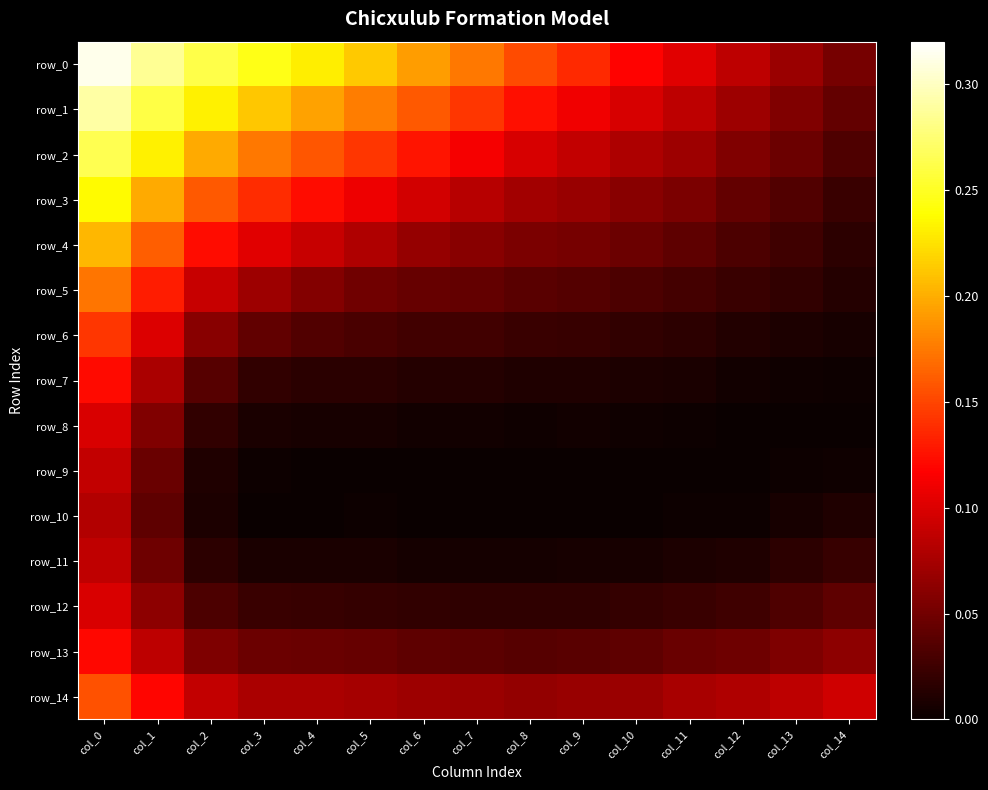

Reading left to right, extract all data points from this chart.

row_0: col_0=0.3	col_1=0.3	col_2=0.3	col_3=0.2	col_4=0.2	col_5=0.2	col_6=0.2	col_7=0.2	col_8=0.2	col_9=0.1	col_10=0.1	col_11=0.1	col_12=0.1	col_13=0.1	col_14=0.1
row_1: col_0=0.3	col_1=0.3	col_2=0.2	col_3=0.2	col_4=0.2	col_5=0.2	col_6=0.2	col_7=0.1	col_8=0.1	col_9=0.1	col_10=0.1	col_11=0.1	col_12=0.1	col_13=0.1	col_14=0.0
row_2: col_0=0.3	col_1=0.2	col_2=0.2	col_3=0.2	col_4=0.2	col_5=0.1	col_6=0.1	col_7=0.1	col_8=0.1	col_9=0.1	col_10=0.1	col_11=0.1	col_12=0.1	col_13=0.0	col_14=0.0
row_3: col_0=0.2	col_1=0.2	col_2=0.2	col_3=0.1	col_4=0.1	col_5=0.1	col_6=0.1	col_7=0.1	col_8=0.1	col_9=0.1	col_10=0.1	col_11=0.1	col_12=0.0	col_13=0.0	col_14=0.0
row_4: col_0=0.2	col_1=0.2	col_2=0.1	col_3=0.1	col_4=0.1	col_5=0.1	col_6=0.1	col_7=0.1	col_8=0.1	col_9=0.1	col_10=0.0	col_11=0.0	col_12=0.0	col_13=0.0	col_14=0.0
row_5: col_0=0.2	col_1=0.1	col_2=0.1	col_3=0.1	col_4=0.1	col_5=0.0	col_6=0.0	col_7=0.0	col_8=0.0	col_9=0.0	col_10=0.0	col_11=0.0	col_12=0.0	col_13=0.0	col_14=0.0
row_6: col_0=0.1	col_1=0.1	col_2=0.1	col_3=0.0	col_4=0.0	col_5=0.0	col_6=0.0	col_7=0.0	col_8=0.0	col_9=0.0	col_10=0.0	col_11=0.0	col_12=0.0	col_13=0.0	col_14=0.0
row_7: col_0=0.1	col_1=0.1	col_2=0.0	col_3=0.0	col_4=0.0	col_5=0.0	col_6=0.0	col_7=0.0	col_8=0.0	col_9=0.0	col_10=0.0	col_11=0.0	col_12=0.0	col_13=0.0	col_14=0.0
row_8: col_0=0.1	col_1=0.1	col_2=0.0	col_3=0.0	col_4=0.0	col_5=0.0	col_6=0.0	col_7=0.0	col_8=0.0	col_9=0.0	col_10=0.0	col_11=0.0	col_12=0.0	col_13=0.0	col_14=0.0
row_9: col_0=0.1	col_1=0.0	col_2=0.0	col_3=0.0	col_4=0.0	col_5=0.0	col_6=0.0	col_7=0.0	col_8=0.0	col_9=0.0	col_10=0.0	col_11=0.0	col_12=0.0	col_13=0.0	col_14=0.0
row_10: col_0=0.1	col_1=0.0	col_2=0.0	col_3=0.0	col_4=0.0	col_5=0.0	col_6=0.0	col_7=0.0	col_8=0.0	col_9=0.0	col_10=0.0	col_11=0.0	col_12=0.0	col_13=0.0	col_14=0.0
row_11: col_0=0.1	col_1=0.0	col_2=0.0	col_3=0.0	col_4=0.0	col_5=0.0	col_6=0.0	col_7=0.0	col_8=0.0	col_9=0.0	col_10=0.0	col_11=0.0	col_12=0.0	col_13=0.0	col_14=0.0
row_12: col_0=0.1	col_1=0.1	col_2=0.0	col_3=0.0	col_4=0.0	col_5=0.0	col_6=0.0	col_7=0.0	col_8=0.0	col_9=0.0	col_10=0.0	col_11=0.0	col_12=0.0	col_13=0.0	col_14=0.0
row_13: col_0=0.1	col_1=0.1	col_2=0.1	col_3=0.0	col_4=0.0	col_5=0.0	col_6=0.0	col_7=0.0	col_8=0.0	col_9=0.0	col_10=0.0	col_11=0.0	col_12=0.0	col_13=0.1	col_14=0.1
row_14: col_0=0.2	col_1=0.1	col_2=0.1	col_3=0.1	col_4=0.1	col_5=0.1	col_6=0.1	col_7=0.1	col_8=0.1	col_9=0.1	col_10=0.1	col_11=0.1	col_12=0.1	col_13=0.1	col_14=0.1